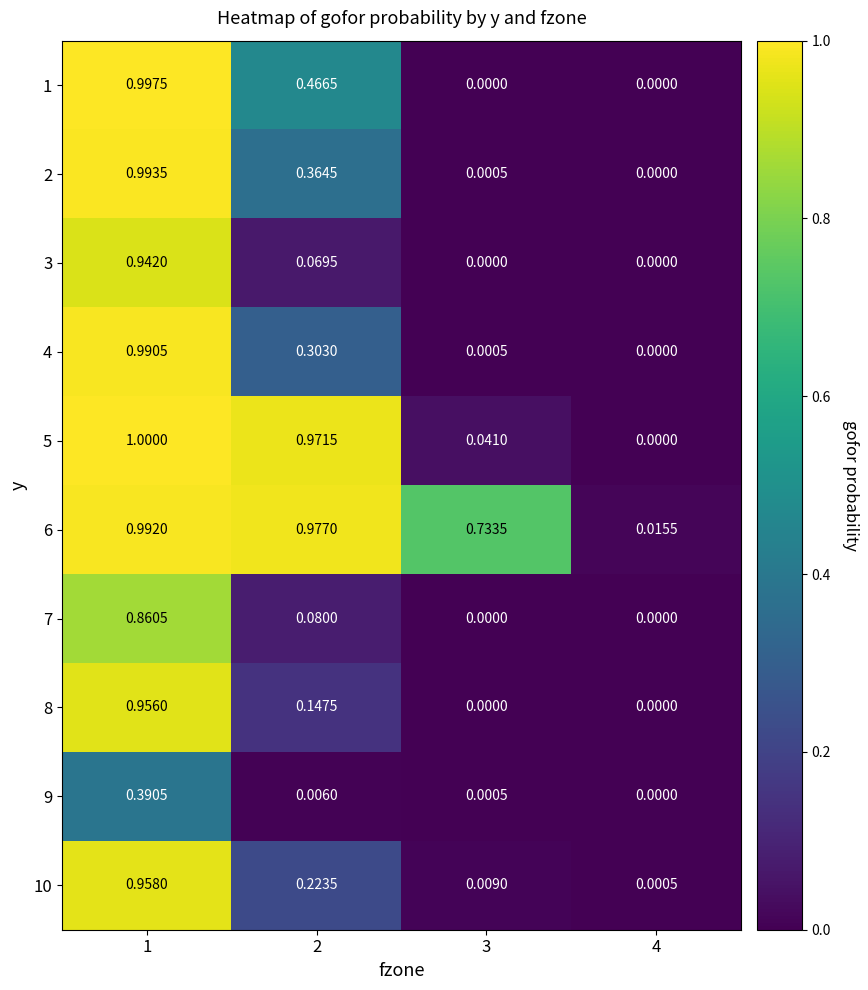

Between 2 and 4, which series saw the biggest shift?

5